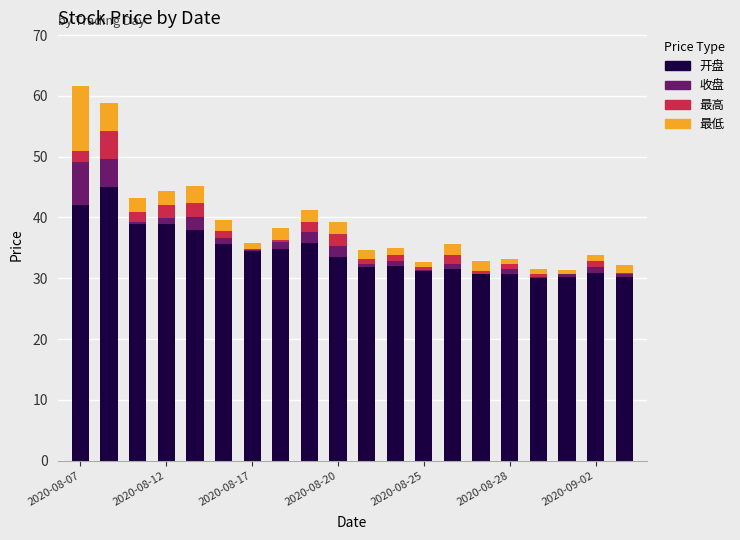

Does the chart contain stacked bars?

Yes